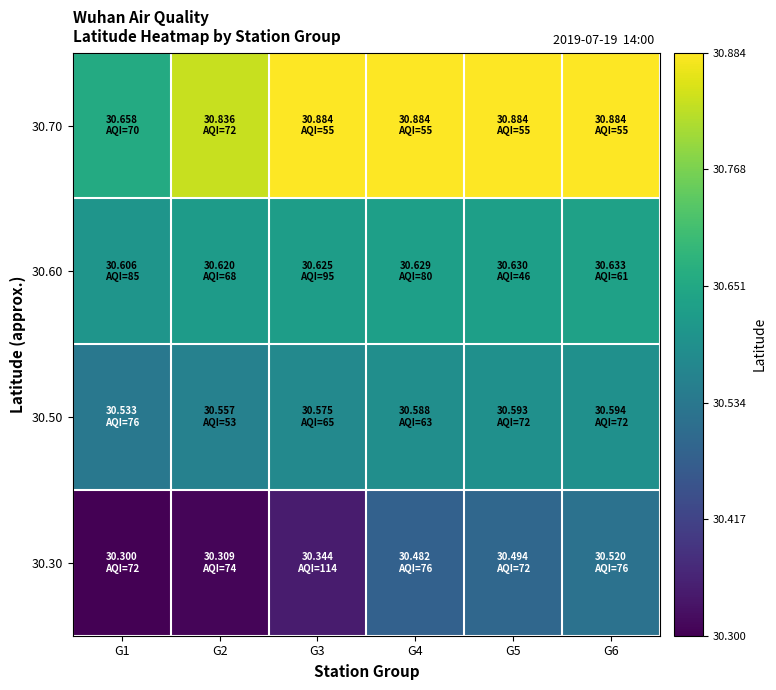

Reading right to left, transcribe all the data shown in this chart.

30.30: G6=30.5	G5=30.5	G4=30.5	G3=30.3	G2=30.3	G1=30.3
30.50: G6=30.6	G5=30.6	G4=30.6	G3=30.6	G2=30.6	G1=30.5
30.60: G6=30.6	G5=30.6	G4=30.6	G3=30.6	G2=30.6	G1=30.6
30.70: G6=30.9	G5=30.9	G4=30.9	G3=30.9	G2=30.8	G1=30.7